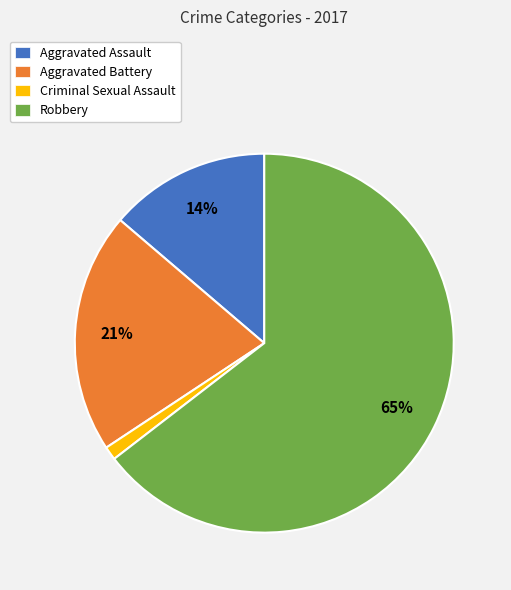

The Aggravated Assault slice represents 5% of the pie. True or false?

False